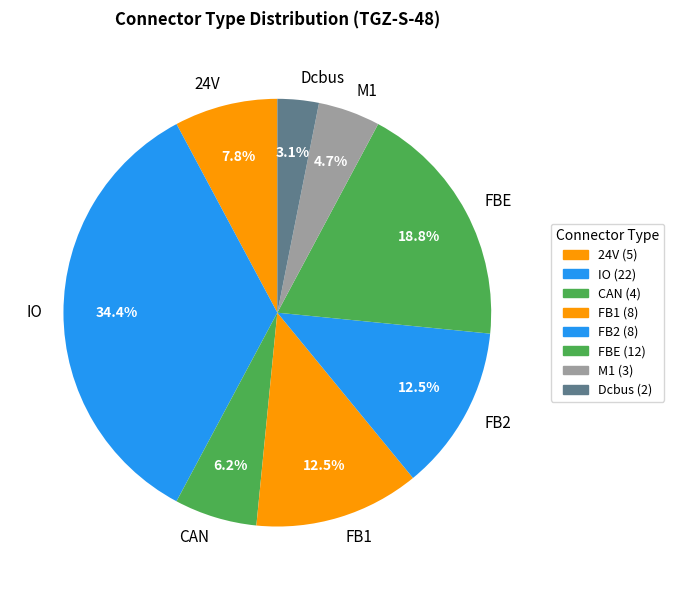

Does FB1 account for over 50% of the chart?

No